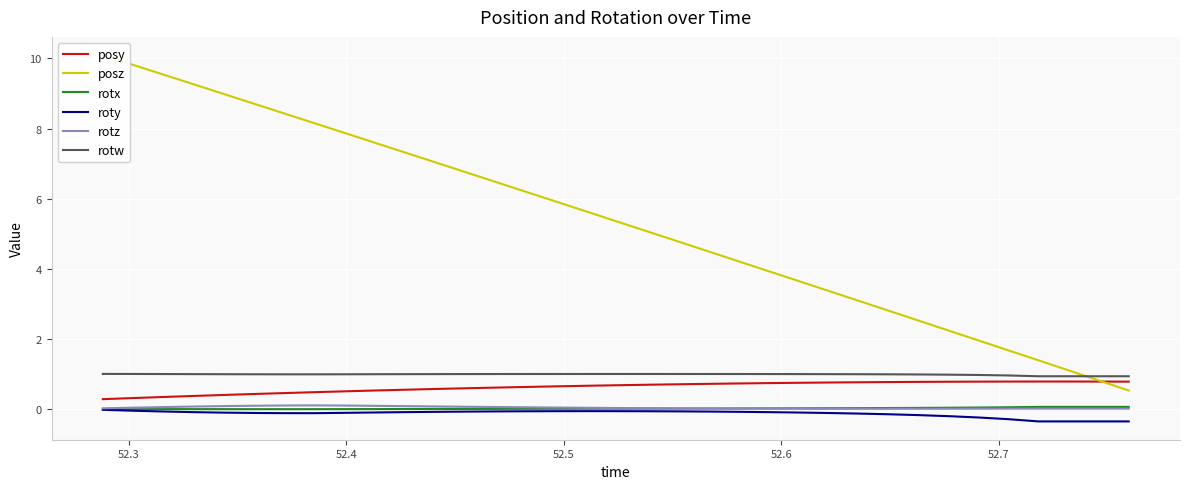

How many lines are shown in the chart?

6